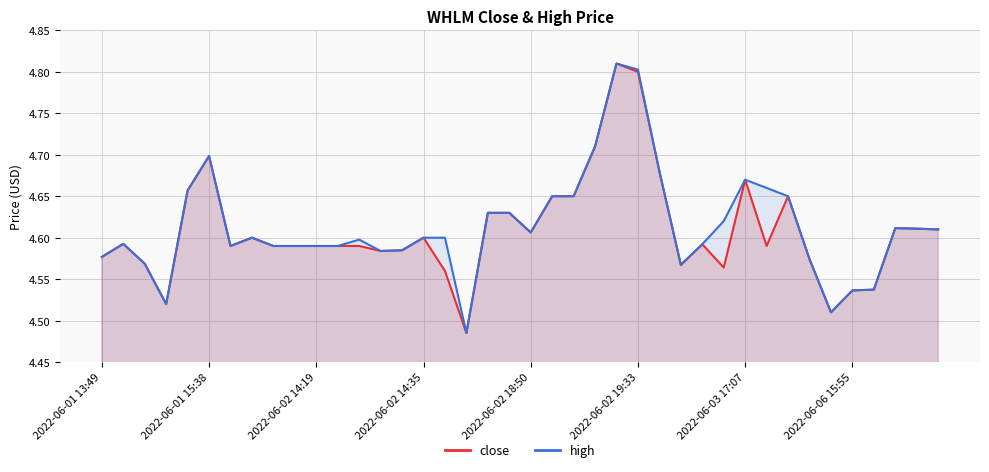

What are all the series names shown in the legend?

close, high